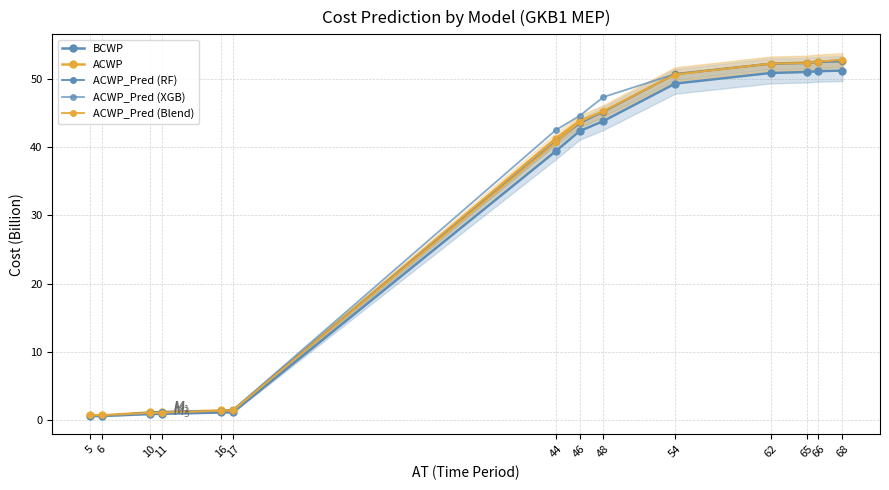

At which label is ACWP closest to 26?

44